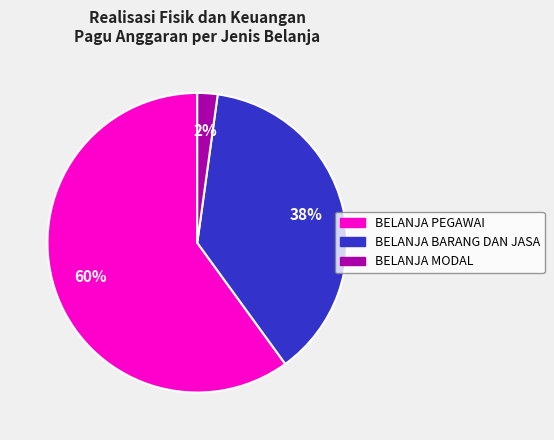

What percentage is the BELANJA PEGAWAI slice, to the nearest percent?

60%